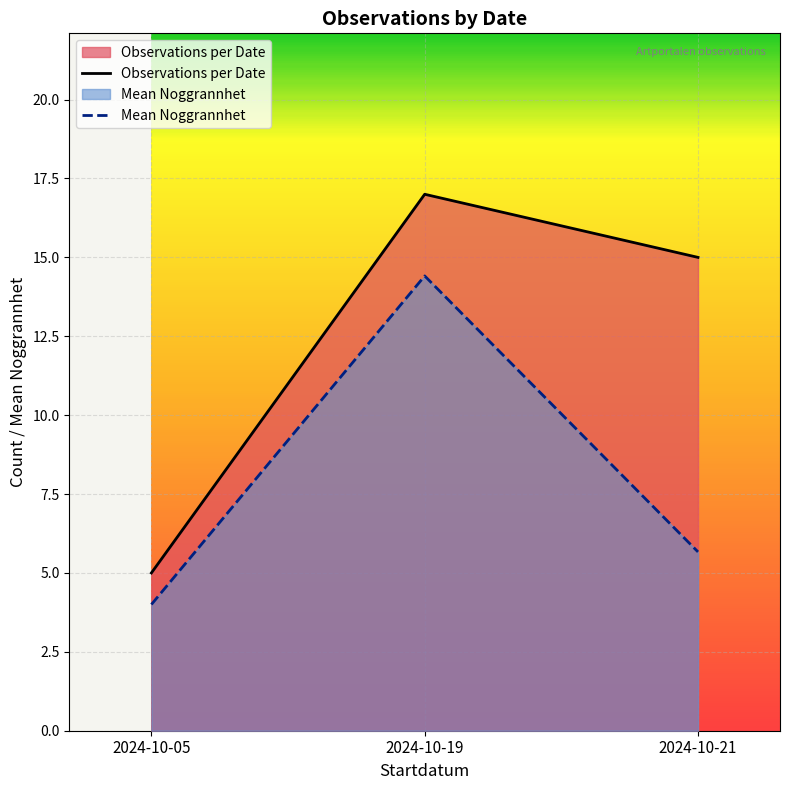

Which series has the largest range (max minus min)?

Observations per Date